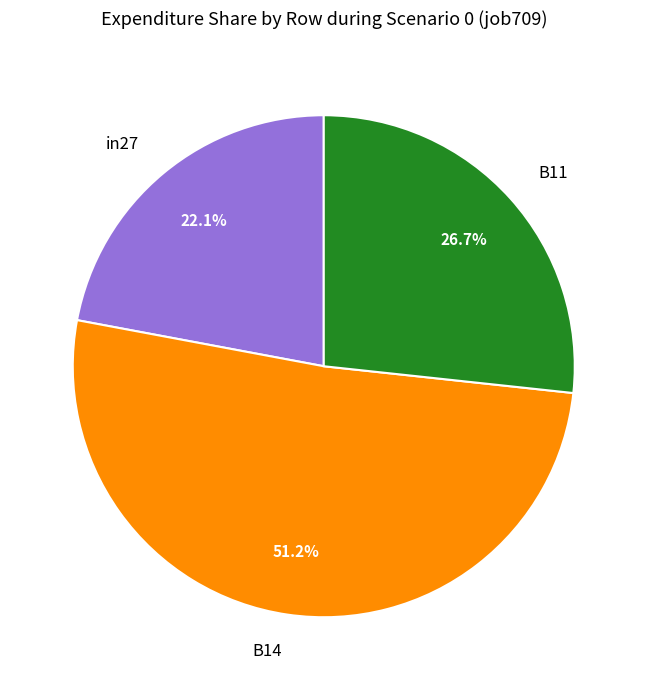

To the nearest percent, what is the difference between the largest and smallest slice percentages?

29%